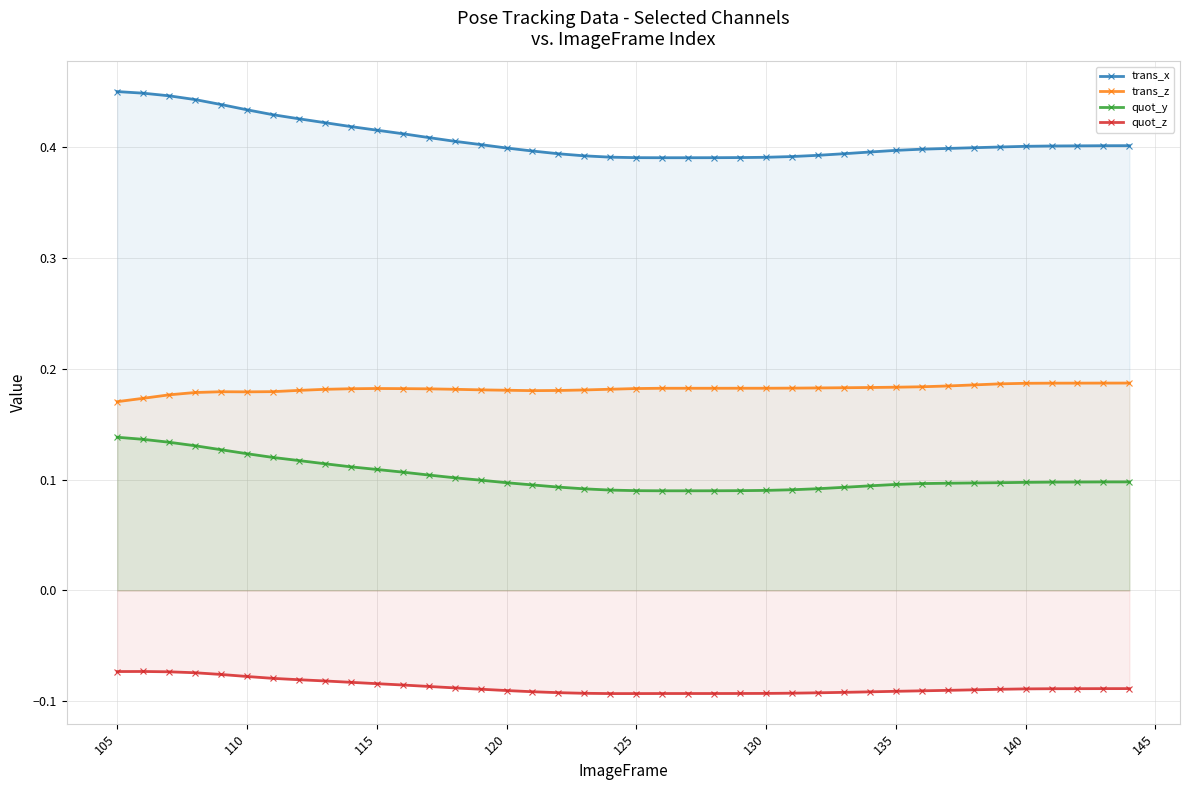

Which series has the largest total across all categories?

trans_x